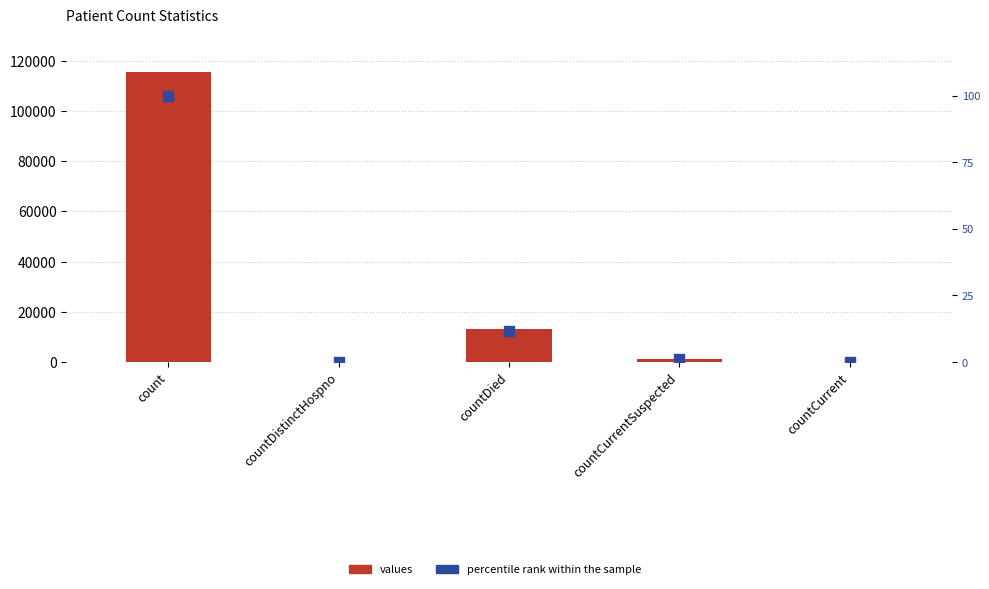

Which series has the largest Y range (max minus min)?

values